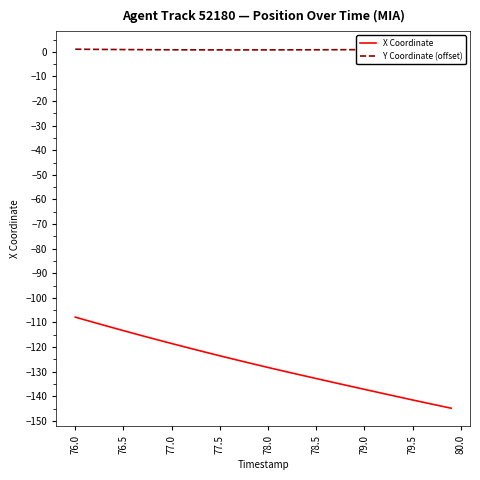

True or false: Y Coordinate (offset) and X Coordinate cross at least once.

False